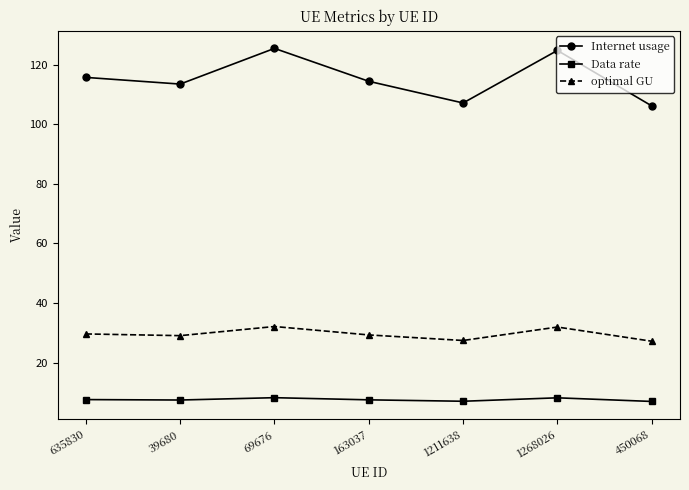

What is the lowest value of the Data rate series?

6.9